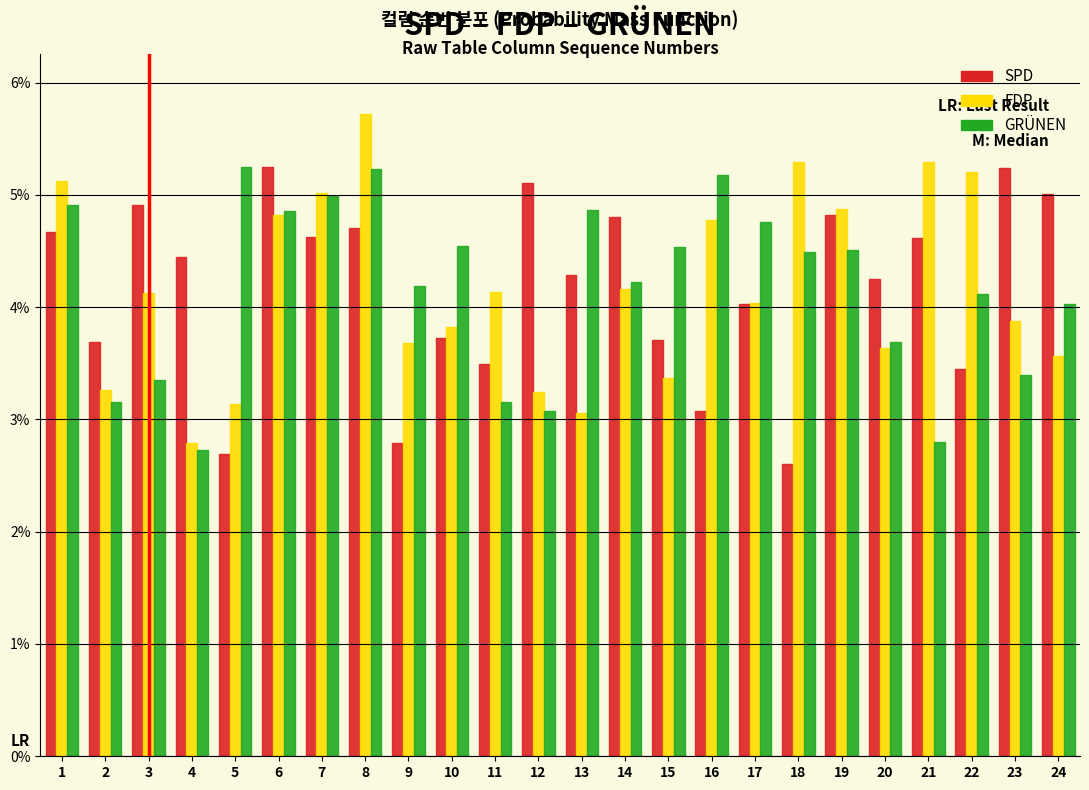

Does the chart contain any negative values?

No